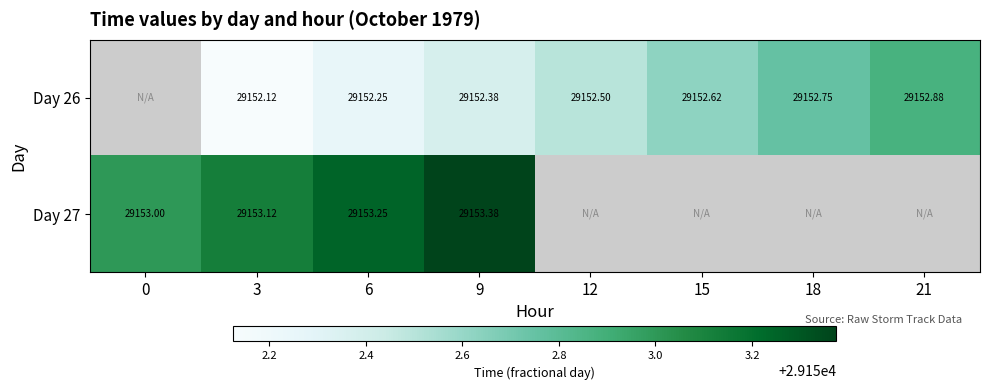

Is the value of Day 27 at 0 greater than the value of Day 26 at 9?

Yes